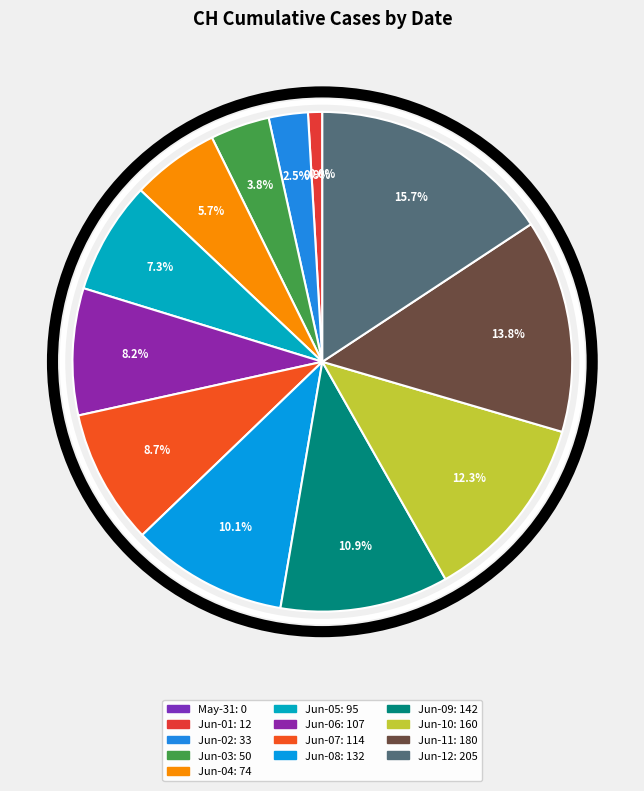

Count the number of slices in the pie.

13